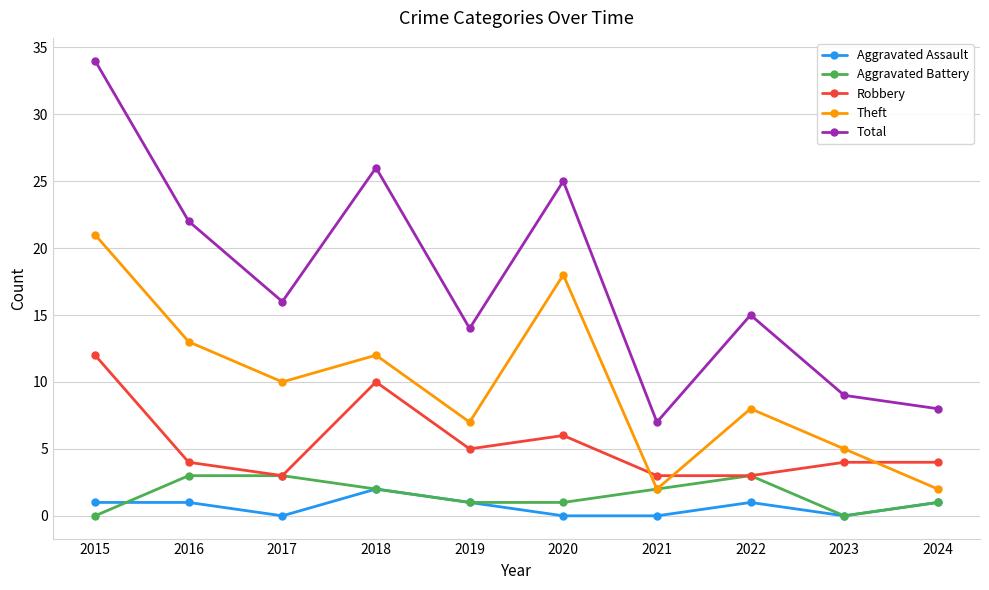

True or false: Robbery has more than 1 points higher than both neighbors.

True